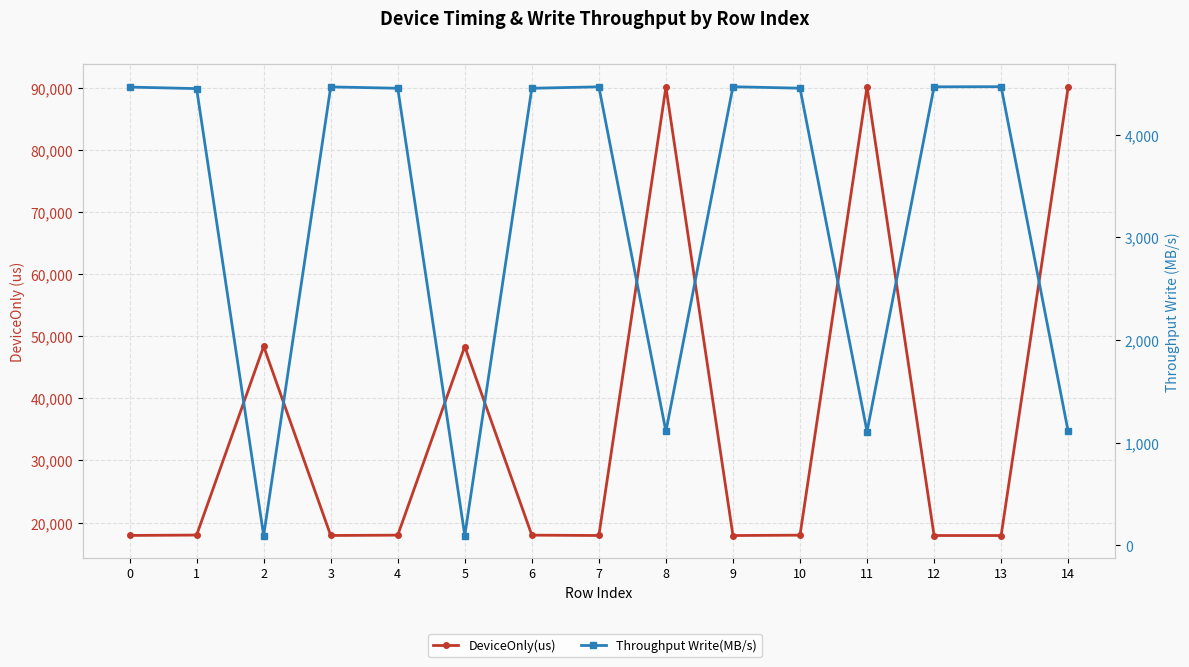

Does the chart display data point markers on the line(s)?

Yes